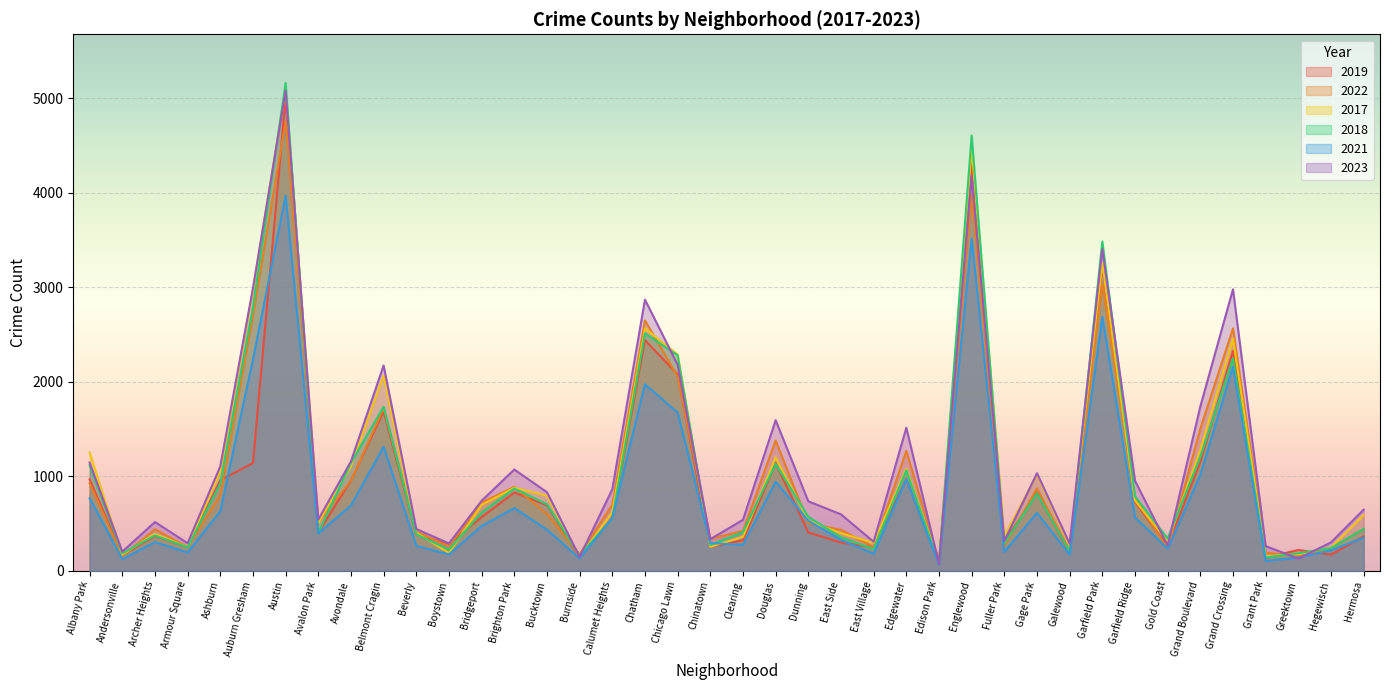

Reading left to right, transcribe all the data shown in this chart.

2019: 968	166	368	249	957	1140	5008	405	957	1687	385	287	568	828	694	142	561	2441	2079	253	322	1140	406	298	248	972	77	4310	308	825	189	3226	728	261	1153	2328	138	220	171	365
2022: 926	157	440	251	797	2699	4761	522	953	1720	414	258	722	888	599	175	698	2650	2055	338	422	1379	504	433	250	1269	99	3981	263	871	210	3034	766	236	1503	2566	192	154	240	441
2017: 1252	171	391	250	1053	2973	5096	508	1107	2066	403	188	697	879	795	145	620	2566	2288	253	360	1201	531	397	296	1082	87	4471	365	1019	265	3257	743	311	1281	2456	154	176	246	589
2018: 1117	184	374	248	924	2787	5163	401	1142	1737	386	224	616	870	704	160	554	2513	2280	273	409	1131	571	354	230	1063	75	4608	289	817	202	3486	789	342	1205	2249	141	185	240	443
2021: 767	123	303	193	630	2237	3970	395	692	1313	264	173	474	664	435	130	559	1974	1675	293	274	943	530	326	180	969	62	3518	200	613	170	2687	565	233	1015	2160	104	140	217	350
2023: 1145	202	516	292	1106	2992	5081	542	1158	2173	442	289	741	1072	831	146	863	2870	2181	335	539	1594	735	597	307	1514	72	4185	314	1033	286	3407	953	268	1739	2980	261	129	300	647